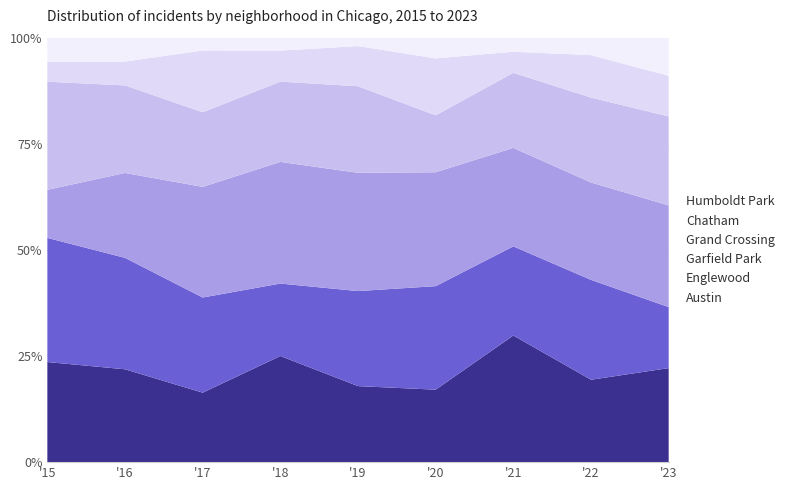

Reading left to right, list all the values displayed in this chart.

Austin: 25	35	27	41	36	28	54	33	37
Englewood: 31	42	37	28	45	40	38	40	24
Garfield Park: 12	32	43	47	56	44	42	39	40
Grand Crossing: 27	33	29	31	41	22	32	34	35
Chatham: 5	9	24	12	19	22	9	17	16
Humboldt Park: 6	9	5	5	4	8	6	7	15